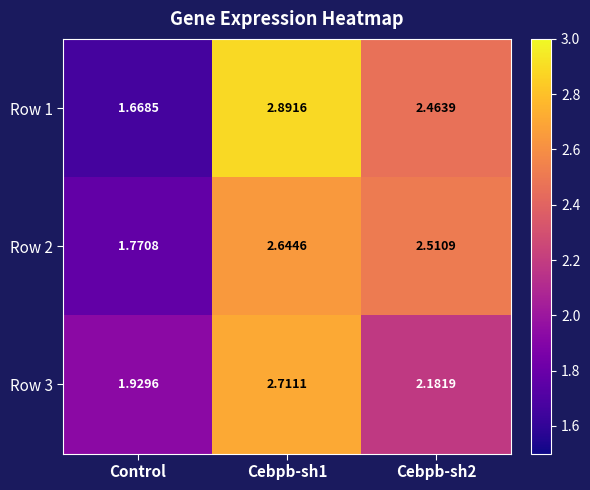

What is the maximum value shown in the chart?

2.9